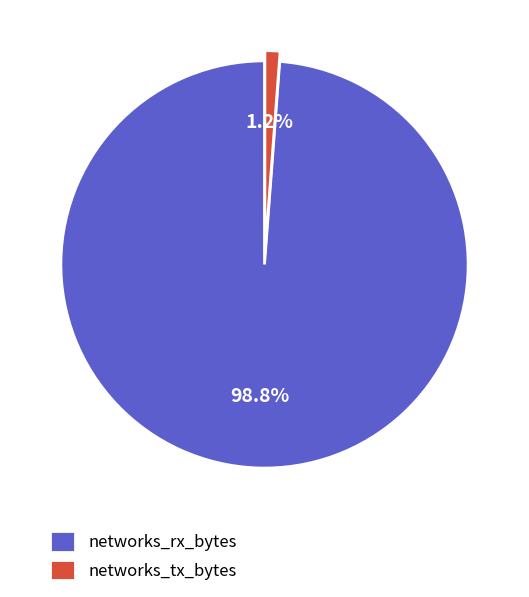

How much of the chart is everything except networks_tx_bytes?

98.8%